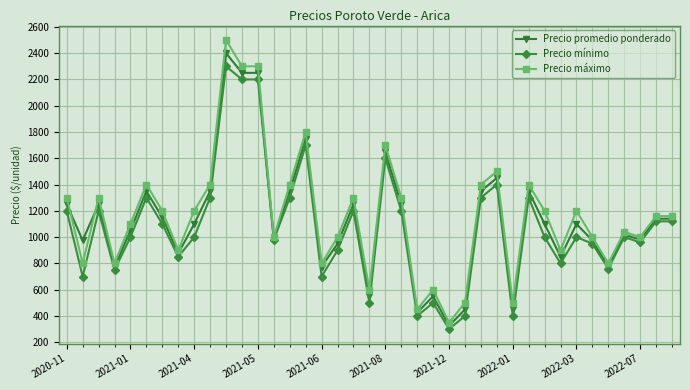

At how many categories does at least one series exceed 2172?

3